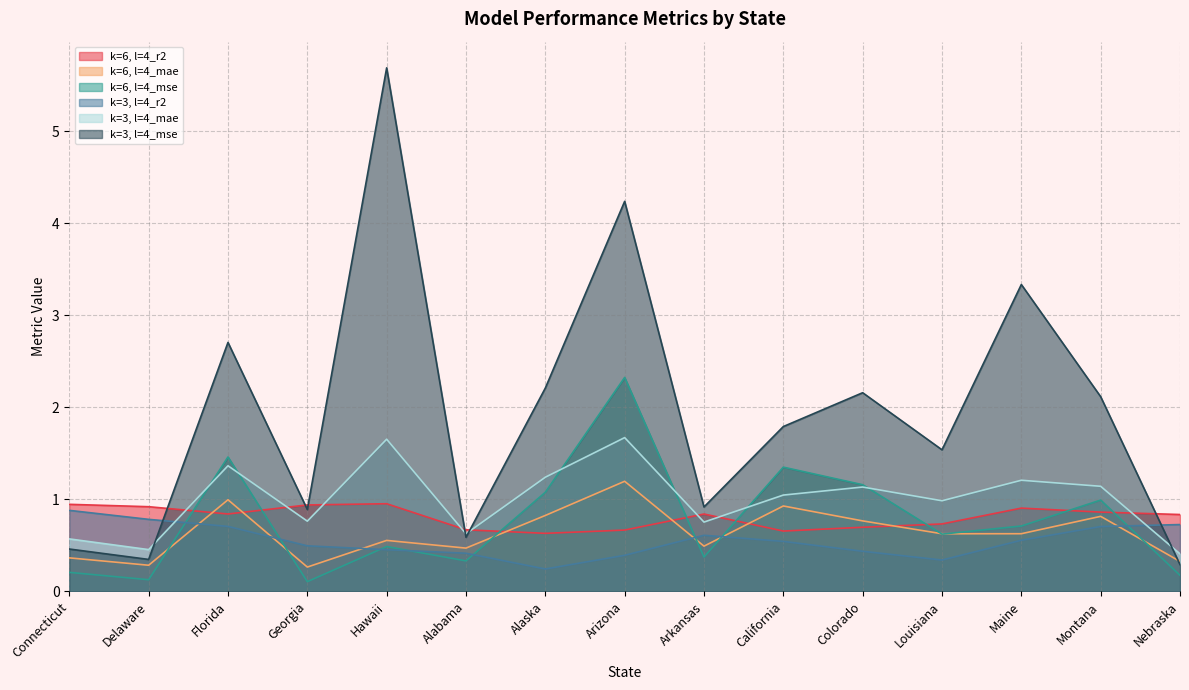

Reading left to right, extract all data points from this chart.

k=6, l=4_r2: 0.9	0.9	0.8	0.9	1.0	0.7	0.6	0.7	0.8	0.7	0.7	0.7	0.9	0.9	0.8
k=6, l=4_mae: 0.4	0.3	1.0	0.3	0.6	0.5	0.8	1.2	0.5	0.9	0.8	0.6	0.6	0.8	0.3
k=6, l=4_mse: 0.2	0.1	1.5	0.1	0.5	0.3	1.1	2.3	0.4	1.4	1.2	0.6	0.7	1.0	0.2
k=3, l=4_r2: 0.9	0.8	0.7	0.5	0.5	0.4	0.2	0.4	0.6	0.5	0.4	0.3	0.6	0.7	0.7
k=3, l=4_mae: 0.6	0.5	1.4	0.8	1.7	0.6	1.2	1.7	0.8	1.0	1.1	1.0	1.2	1.1	0.4
k=3, l=4_mse: 0.5	0.3	2.7	0.9	5.7	0.6	2.2	4.2	0.9	1.8	2.2	1.5	3.3	2.1	0.3